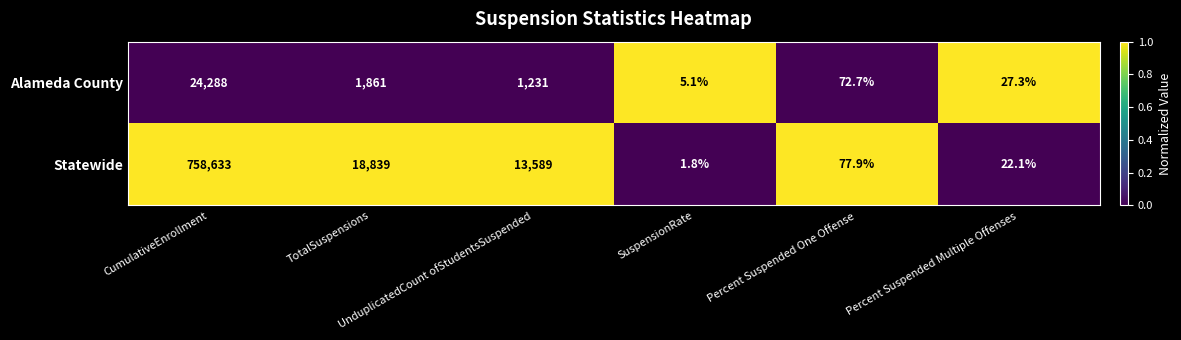

How many values in the Alameda County series are below 1231?

3